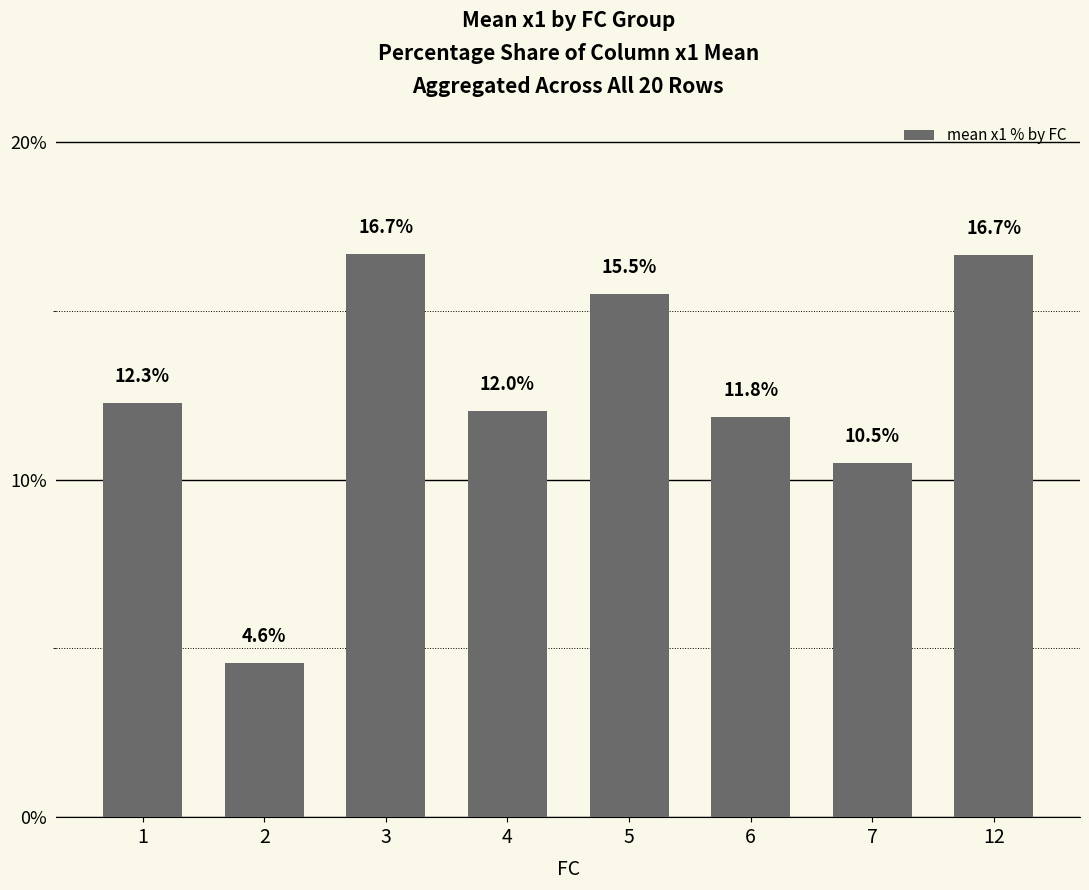

What is the greatest value displayed?

16.7